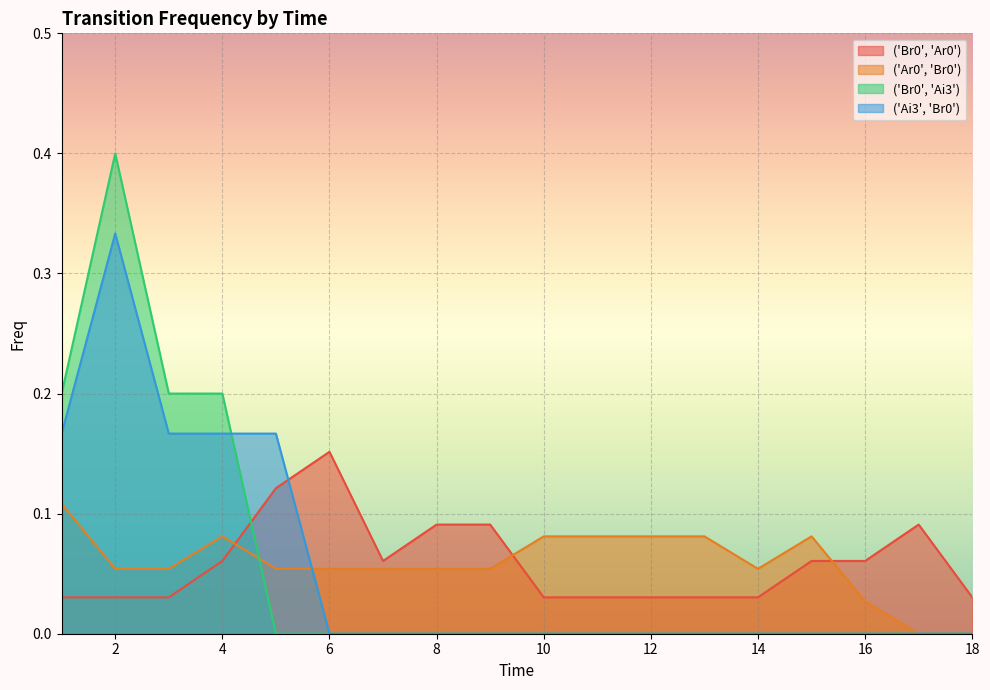

What is the difference between the maximum and minimum values in the ('Ai3', 'Br0') series?

0.3